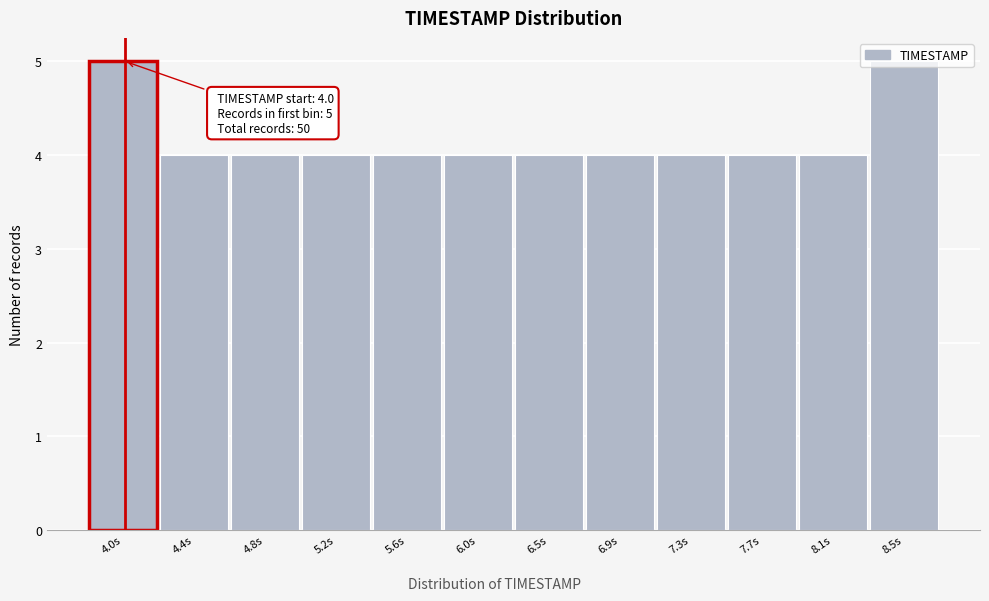

What is the average value?

4